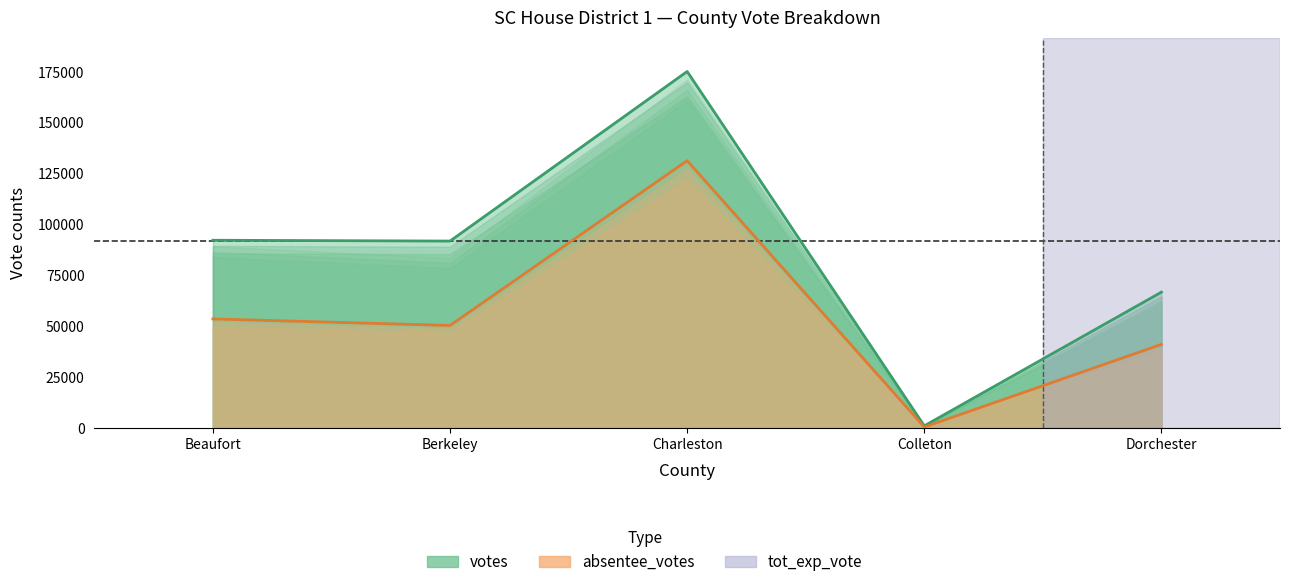

What is the approximate value of tot_exp_vote at Charleston?

171239